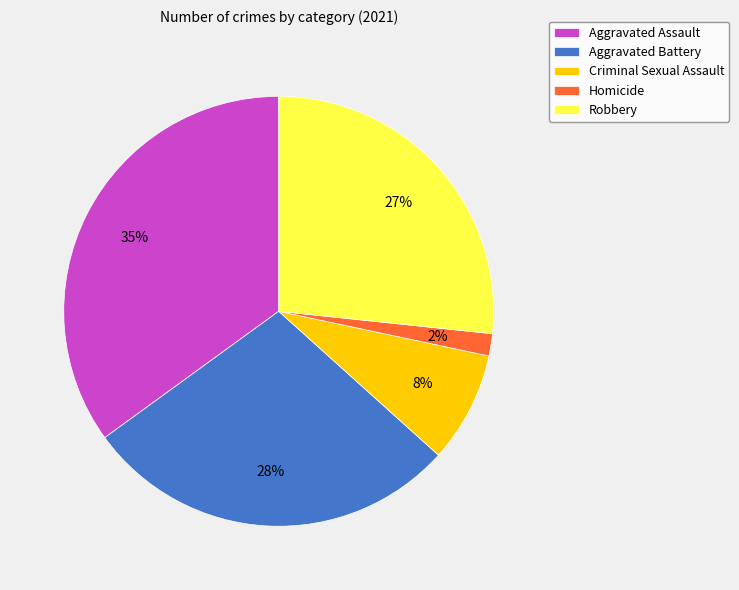

Does Criminal Sexual Assault represent more than half of the total?

No